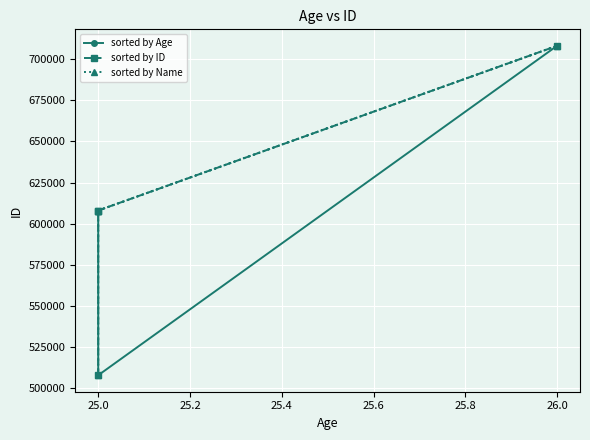

The value of sorted by ID at 26.0 is 483936. True or false?

False